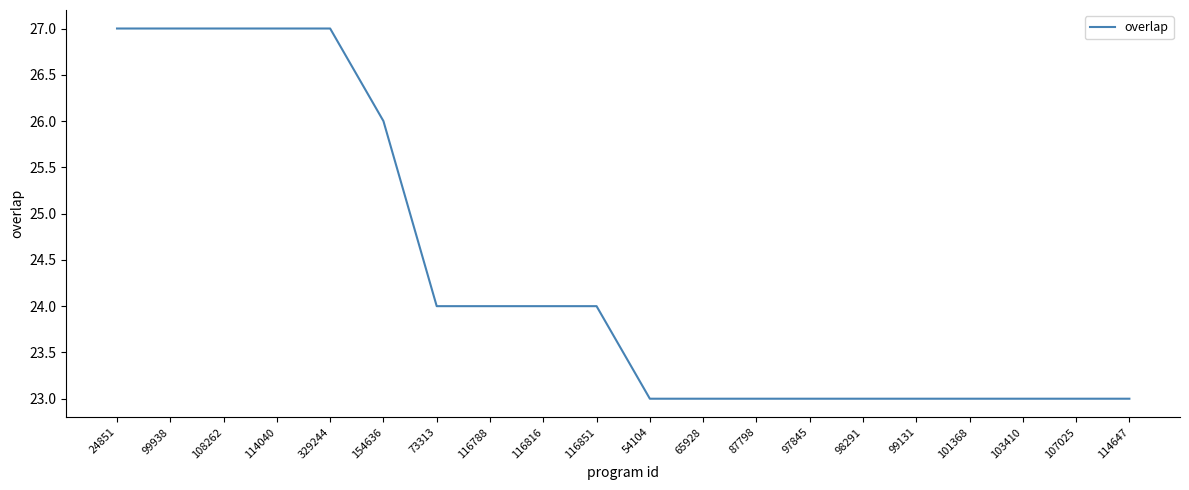

Does the chart have visible grid lines?

No